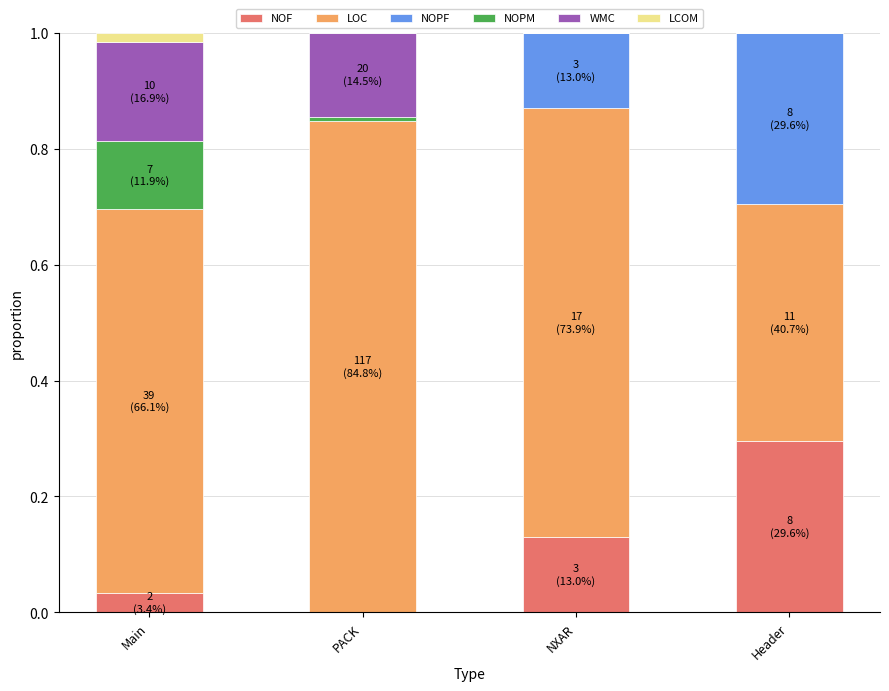

What is the sum of the NOF values at Header and PACK?

0.3